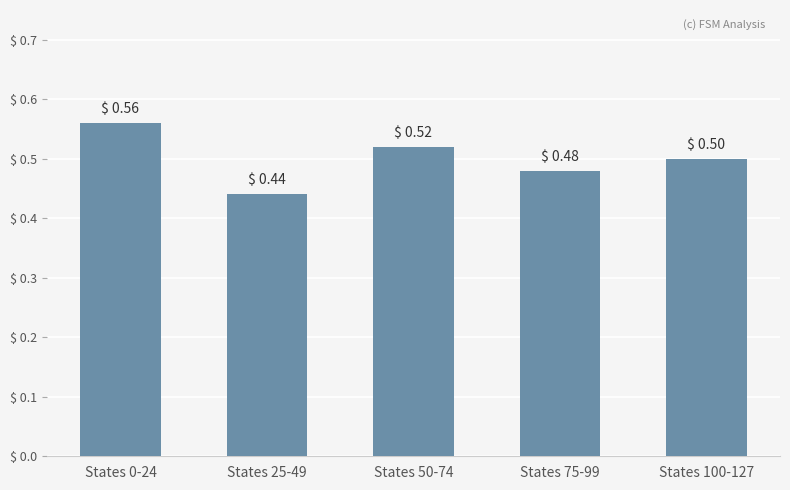

List the labels in order of value, largest first.

States 0-24, States 50-74, States 100-127, States 75-99, States 25-49